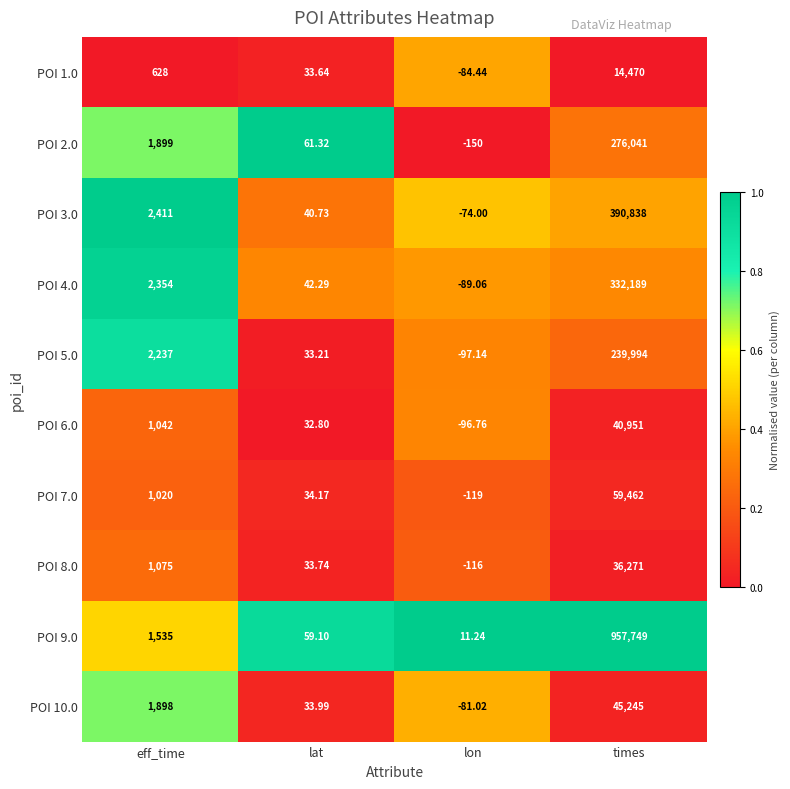

Which label corresponds to the smallest value in the chart?

lon